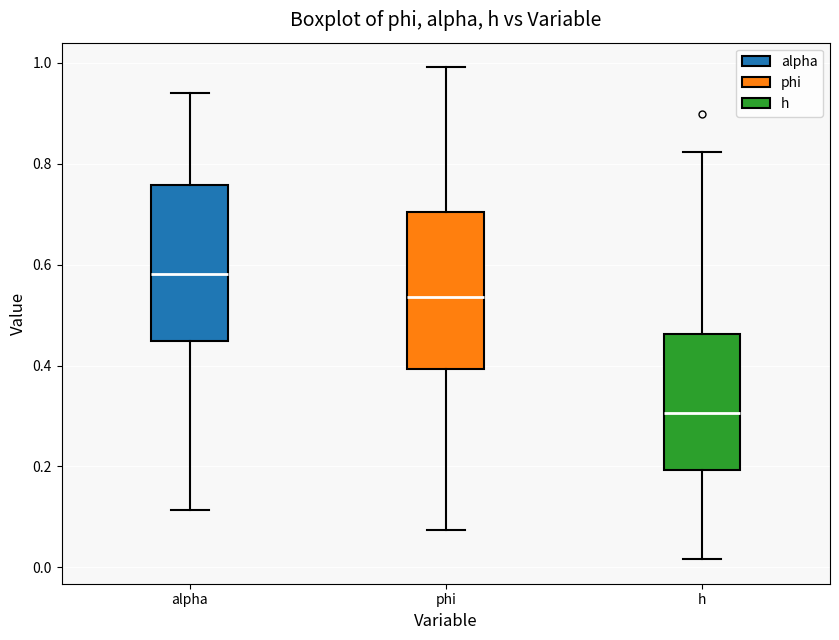

Reading left to right, read every box against the y-axis: the position of its median line, the range the box covers, and the ends of its whiskers. The values are not printed on the chart, so give them approximately, as read against the axis.

alpha: median 0.58, box 0.44 to 0.76, whiskers 0.12 to 0.94
phi: median 0.54, box 0.40 to 0.70, whiskers 0.08 to 1.00
h: median 0.30, box 0.20 to 0.46, whiskers 0.02 to 0.82